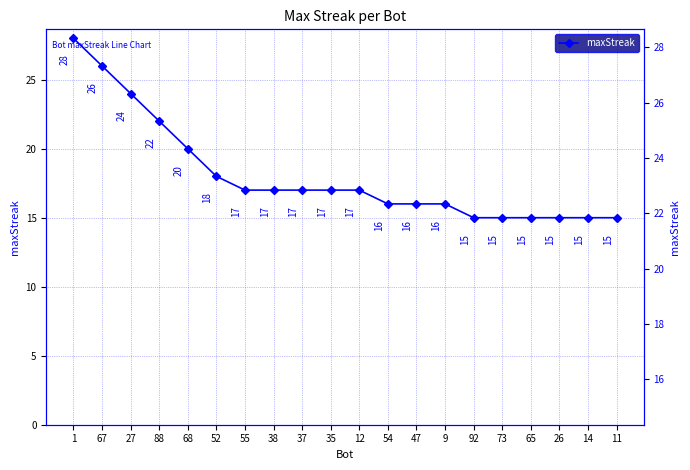

Rank the categories by value from lowest to highest.

92, 73, 65, 26, 14, 11, 54, 47, 9, 55, 38, 37, 35, 12, 52, 68, 88, 27, 67, 1